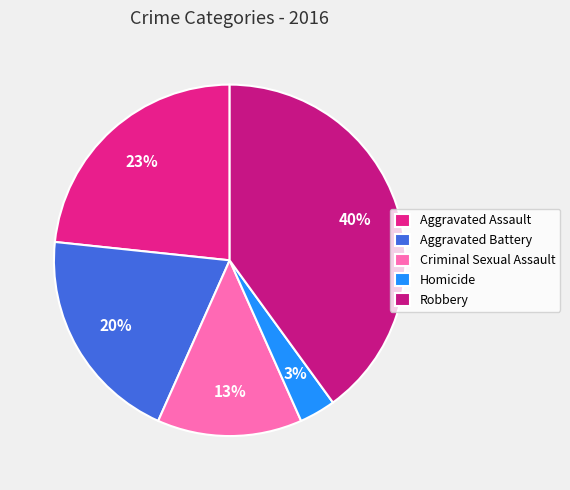

Does Homicide account for over 50% of the chart?

No